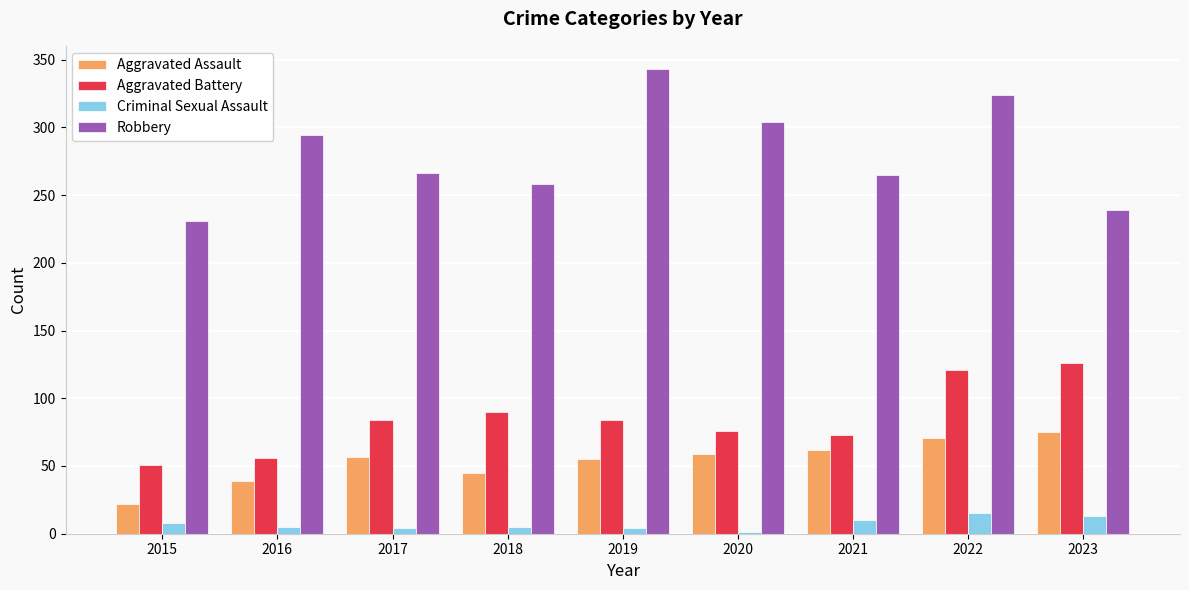

Which category has the highest value in the Aggravated Battery series?

2023